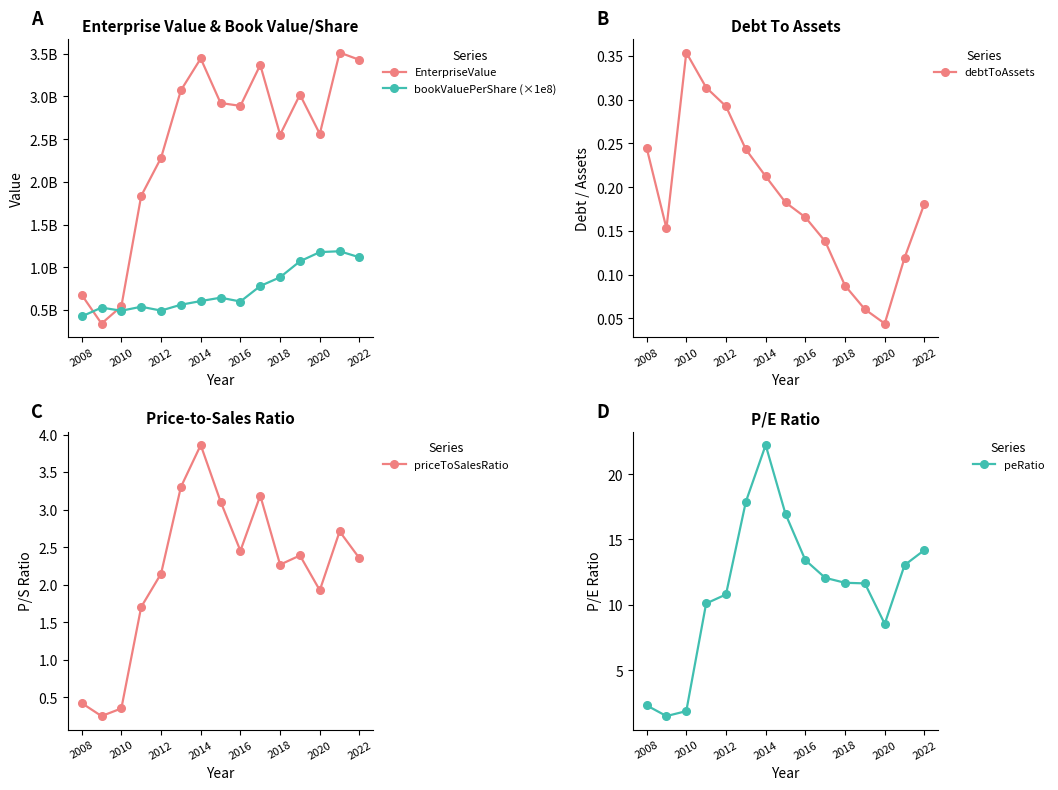

Count the debtToAssets values in the range 0 to 1.

15